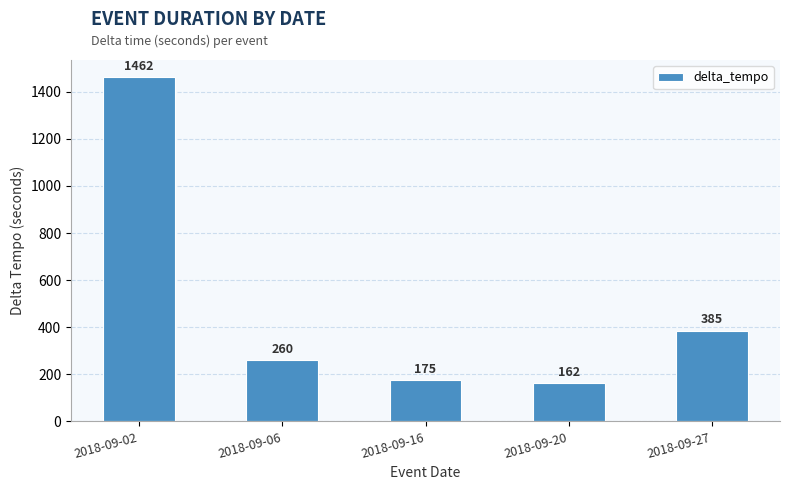

True or false: the data shows 175 at 2018-09-16.

True